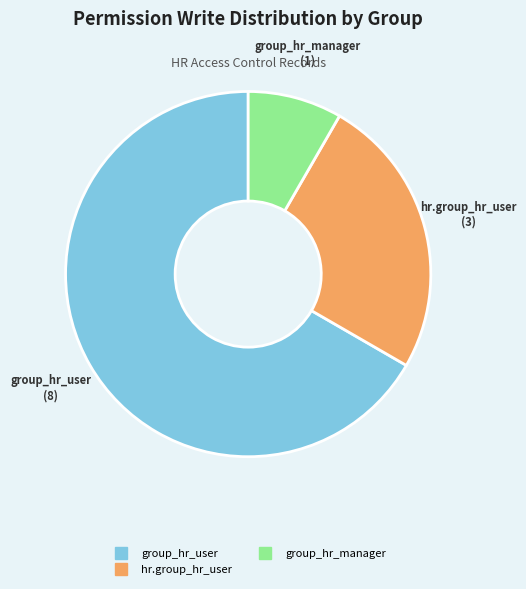

Does any single category account for the majority?

Yes